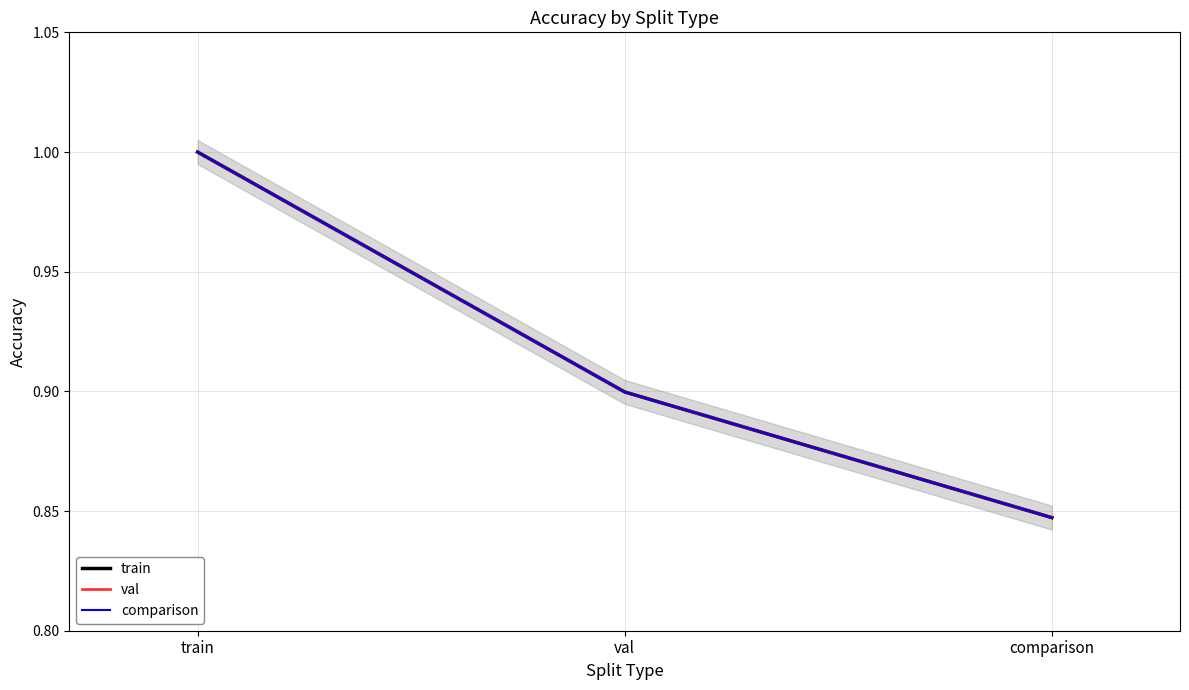

What is the difference between the maximum and second lowest values in the comparison series?

0.1